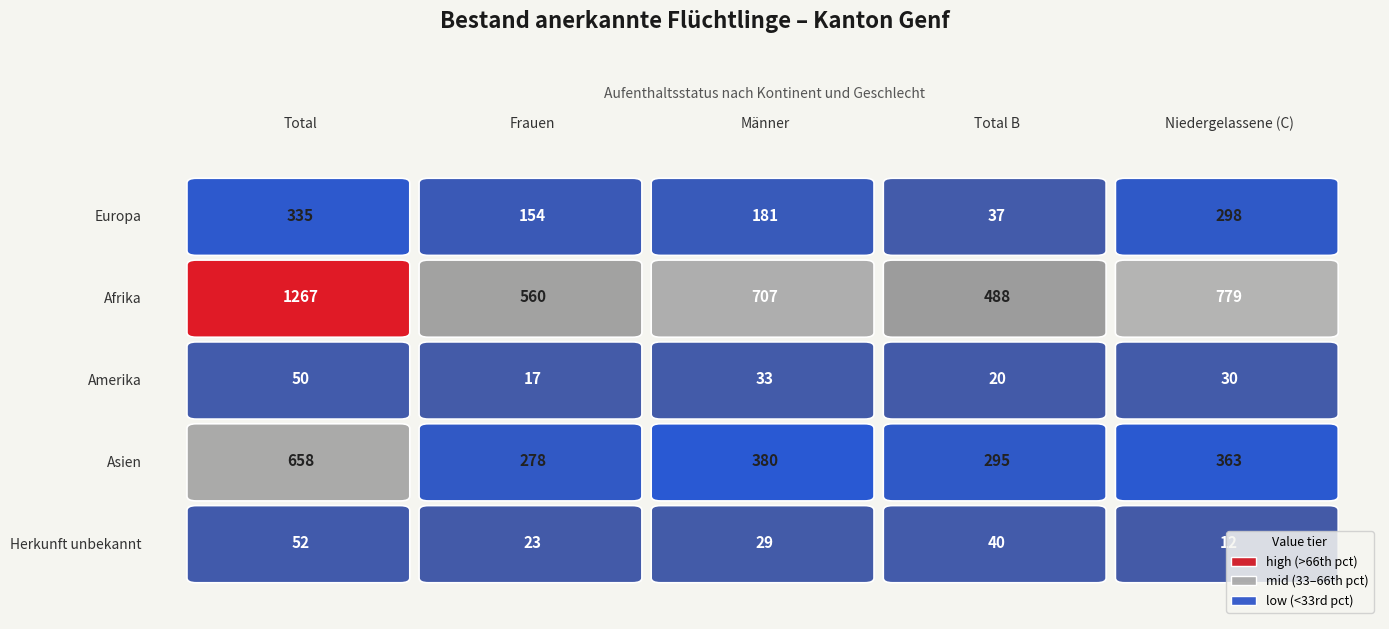

Is it true that Afrika equals 560 at 1?

True